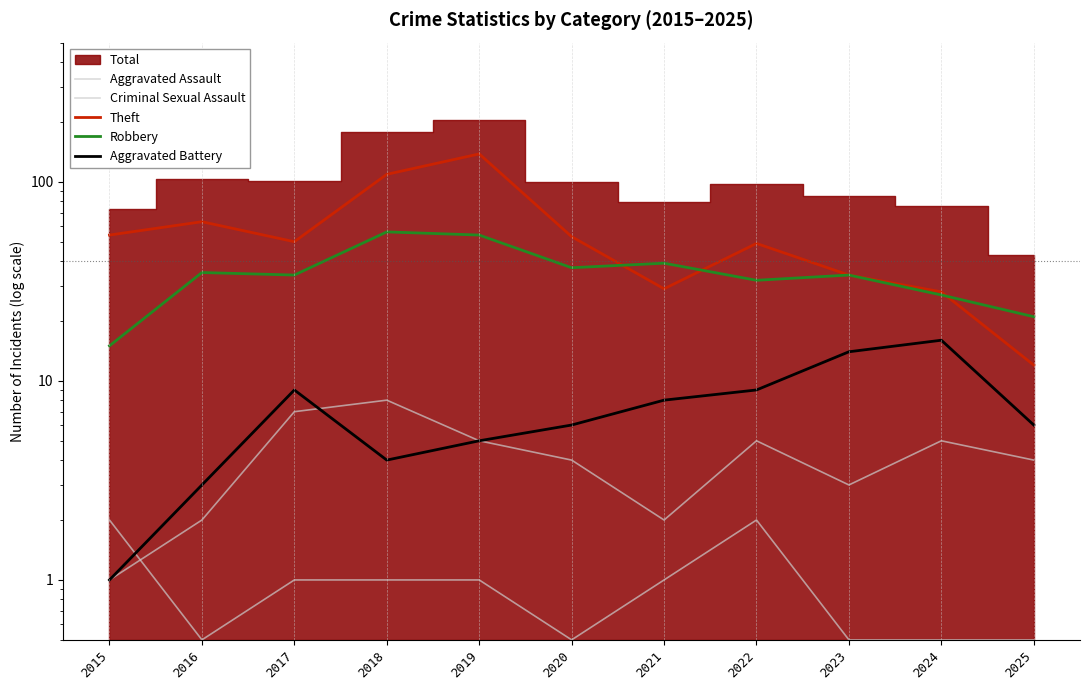

The value of Aggravated Assault at 2022 is 7.0. True or false?

False